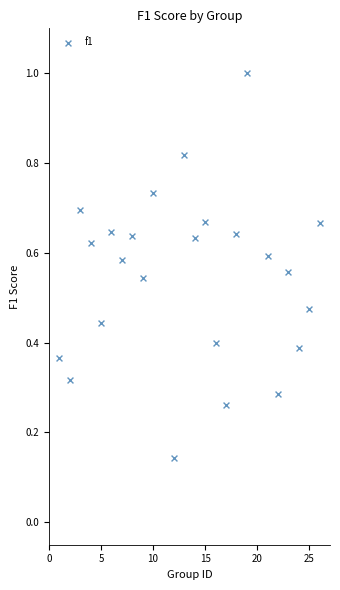

What is the range of X values (max minus min)?

25.0